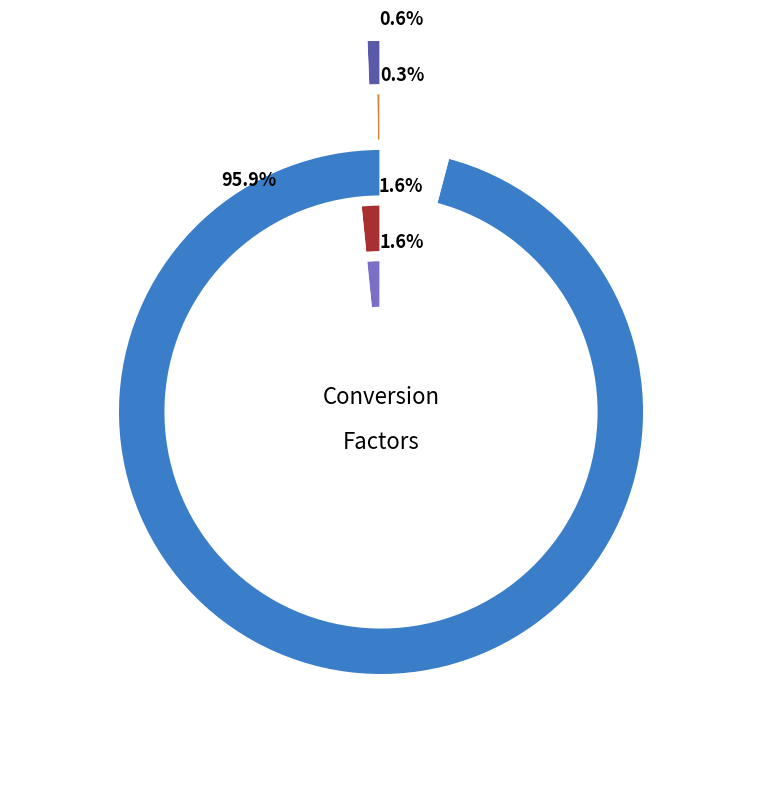

What is the majority slice?

hrs2sec